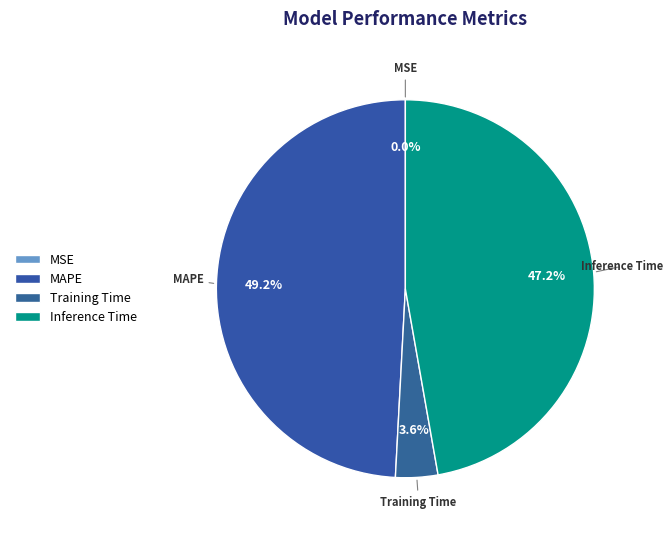

The MSE slice represents 0% of the pie. True or false?

True